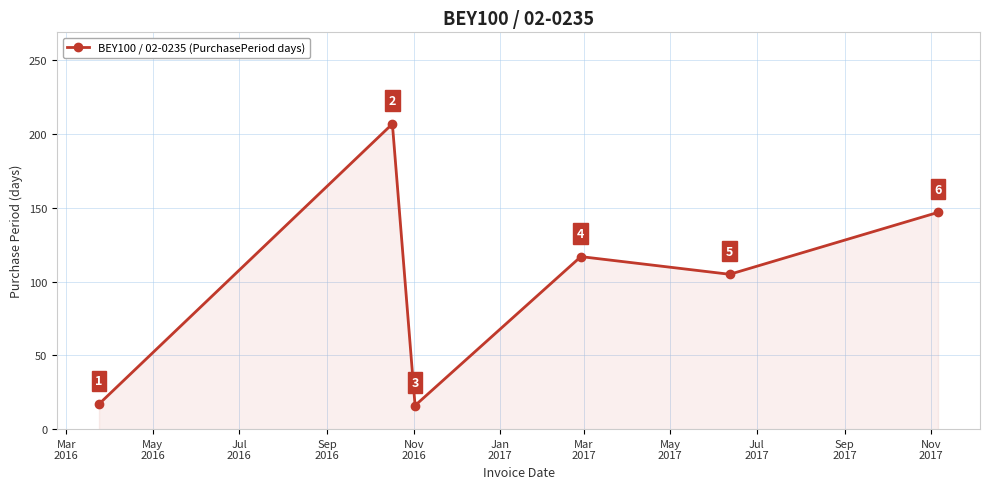

What is the average value?

102